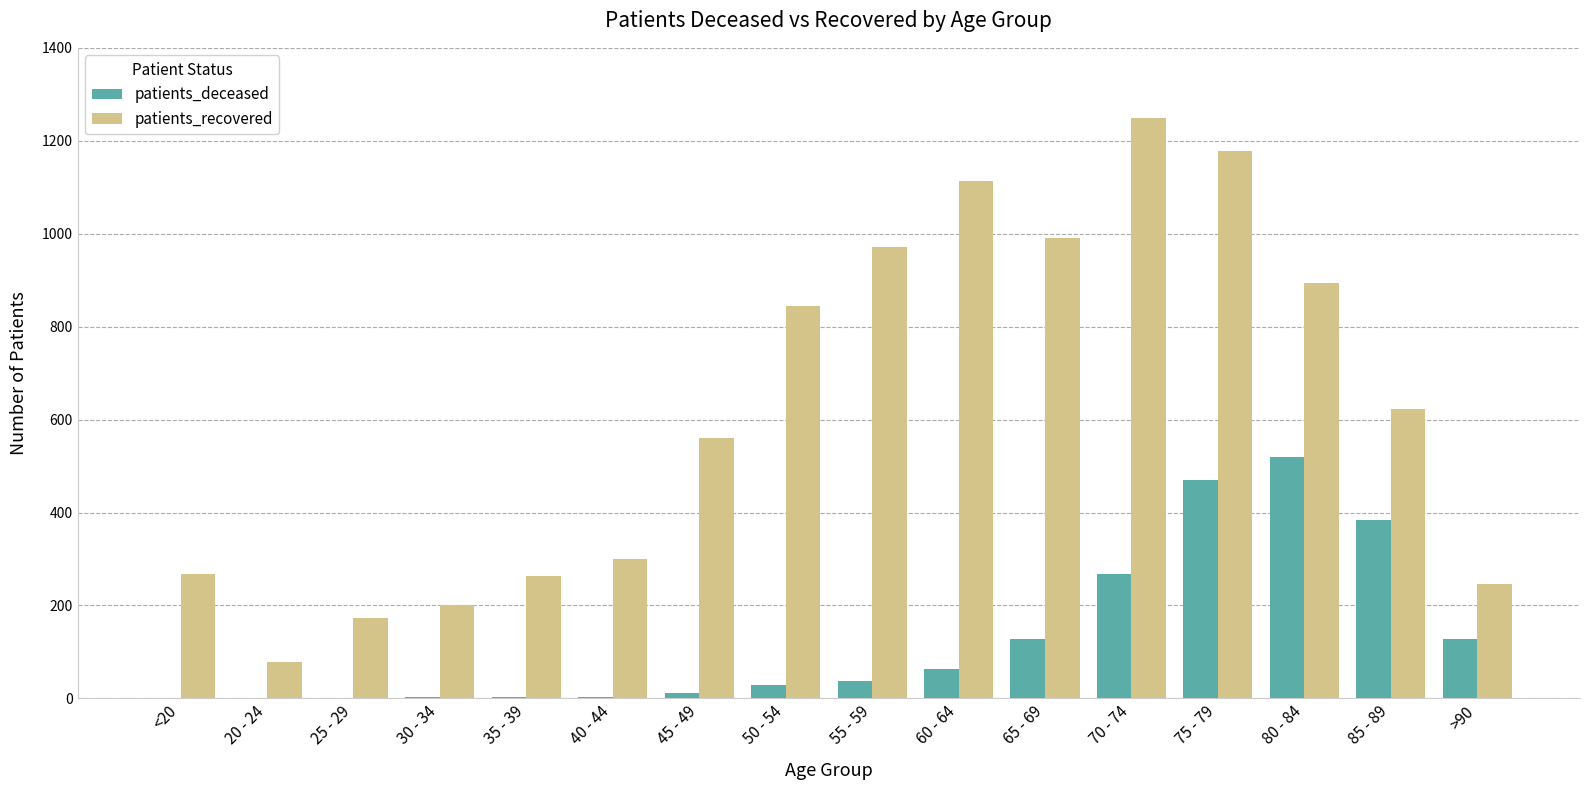

Which series changed the most between 75 - 79 and 85 - 89?

patients_recovered